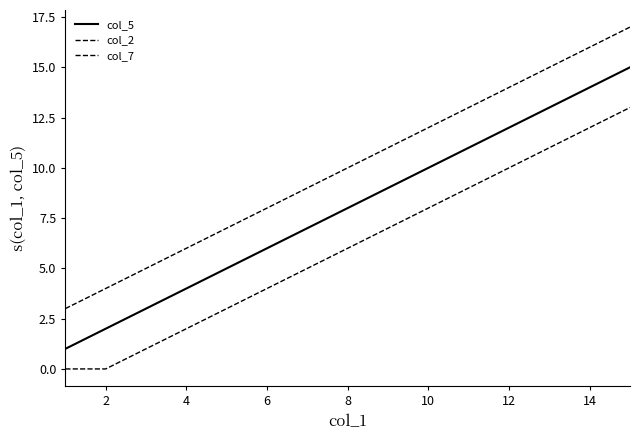

What is the difference between the second highest and second lowest values in the col_2 series?

12